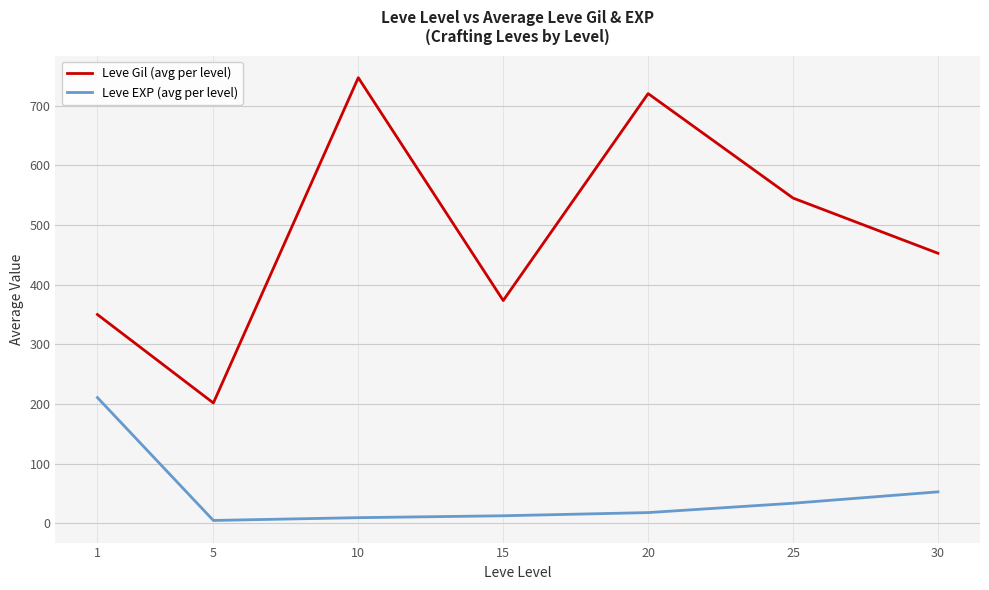

Does the chart have visible grid lines?

Yes